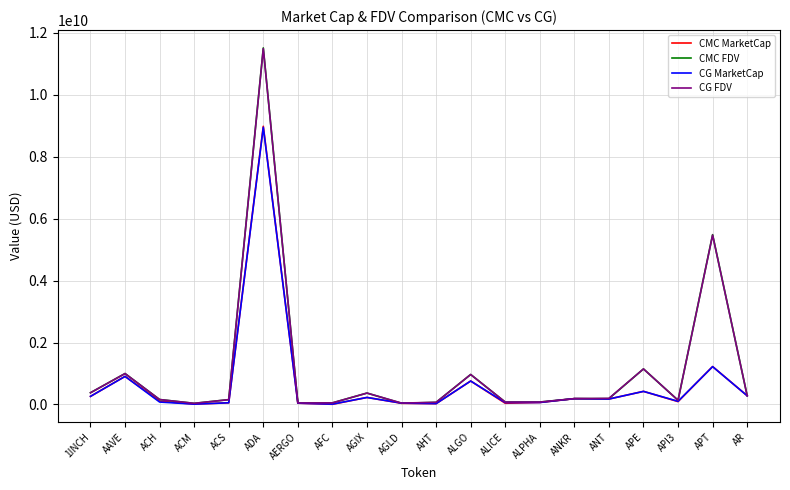

What is the maximum value shown in the chart?

11513108056